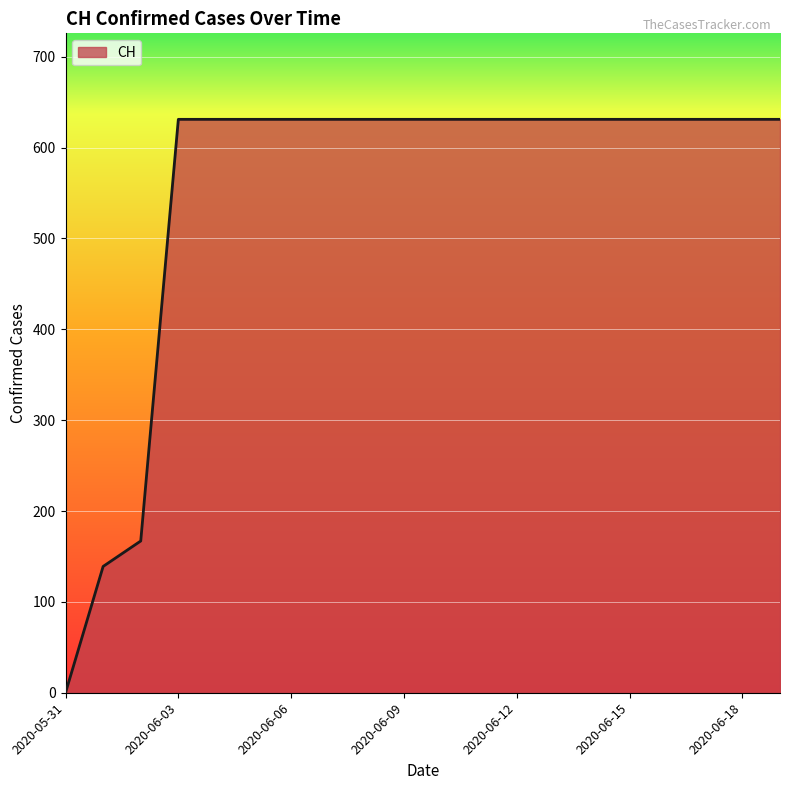

What is the maximum value shown in the chart?

631